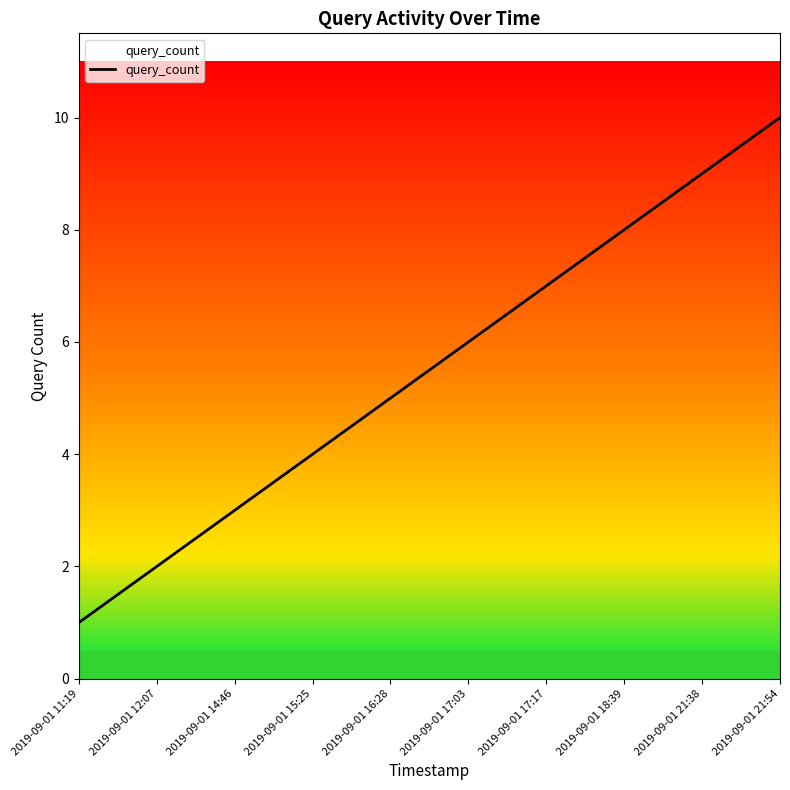

What position from the left is 2019-09-01 15:25?

4